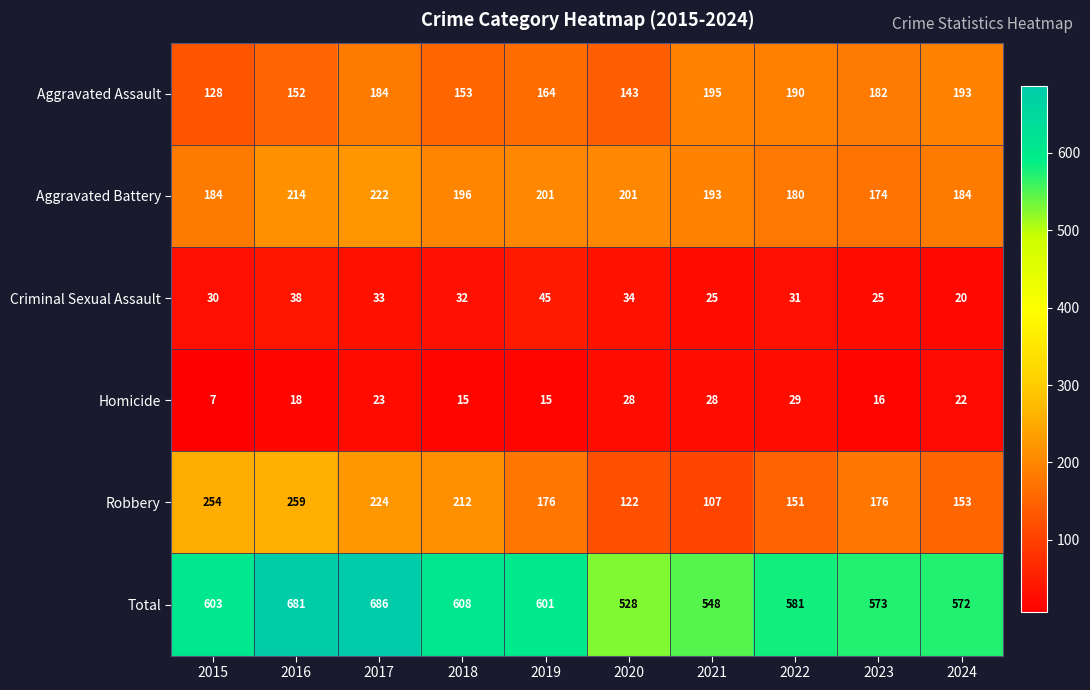

What is the difference between the highest and lowest values at 2022?

552